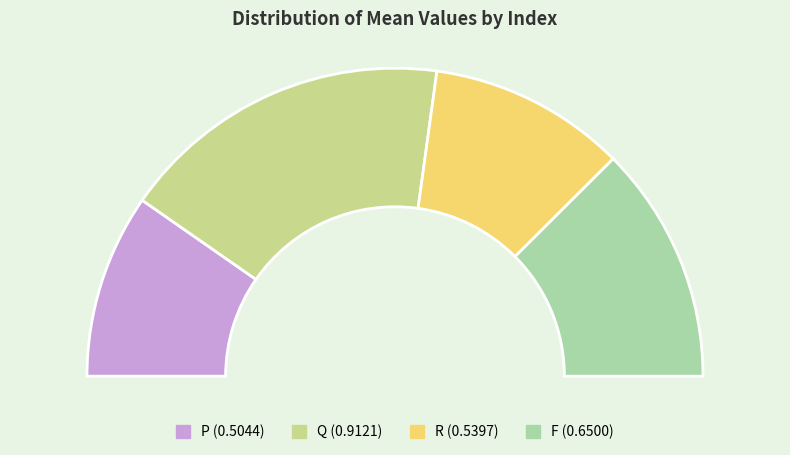

Is it true that Q is 29% of the pie?

False